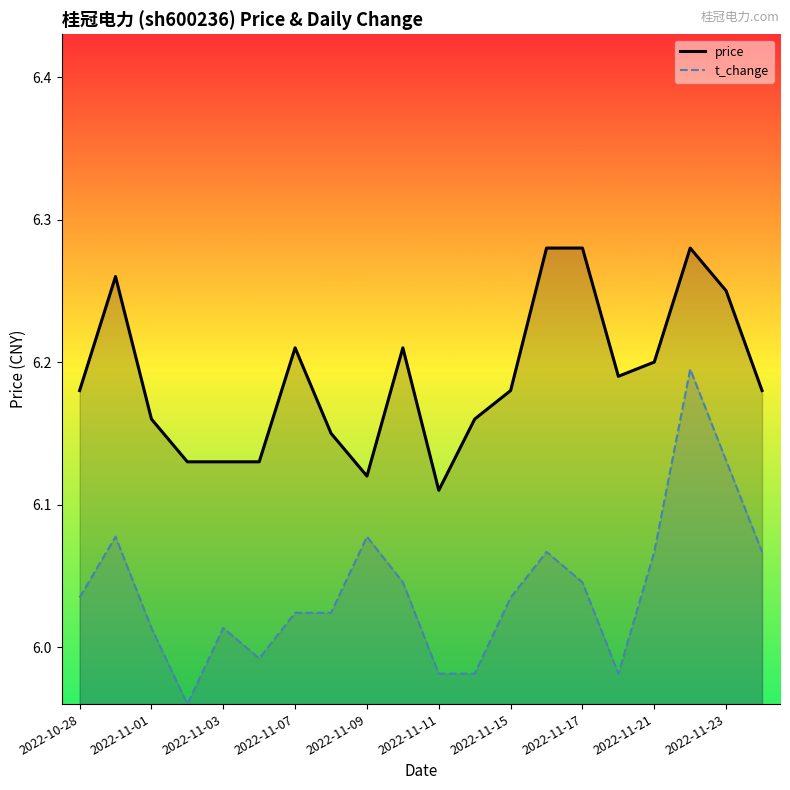

Rank the series by their maximum value, from highest to lowest.

price, t_change